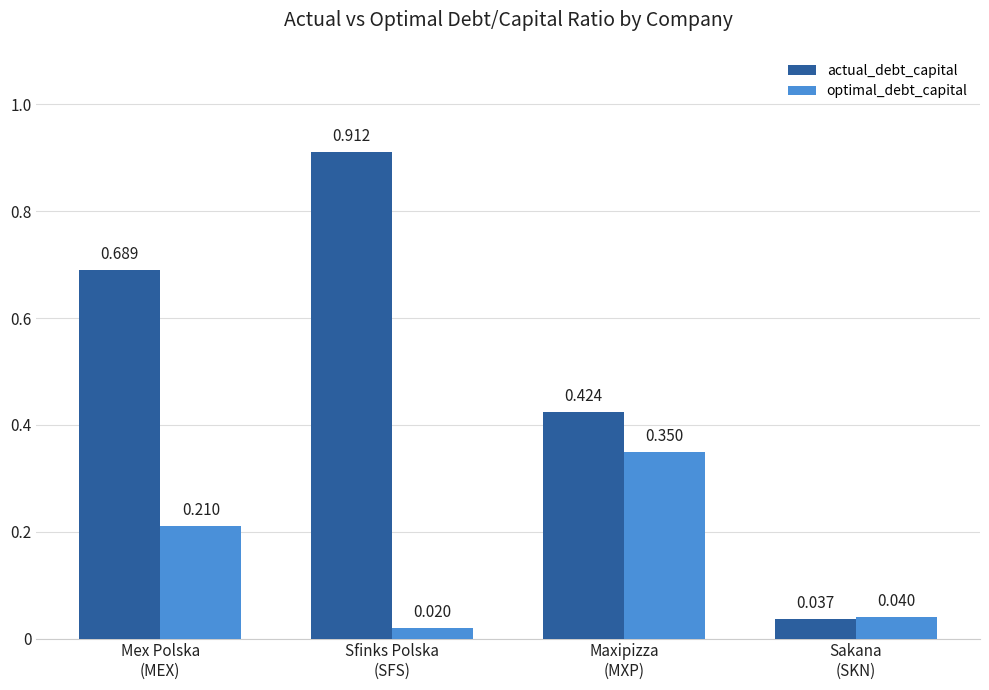

How many bars are there in each group?

2